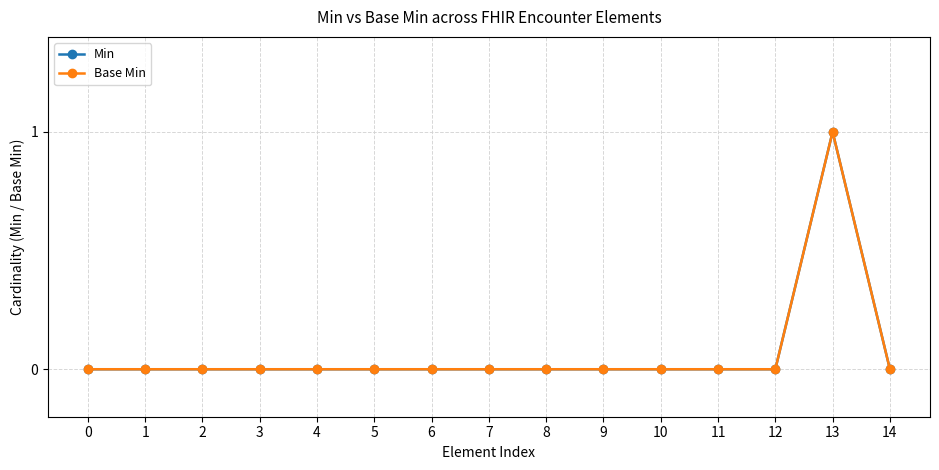

Does the chart have visible grid lines?

Yes